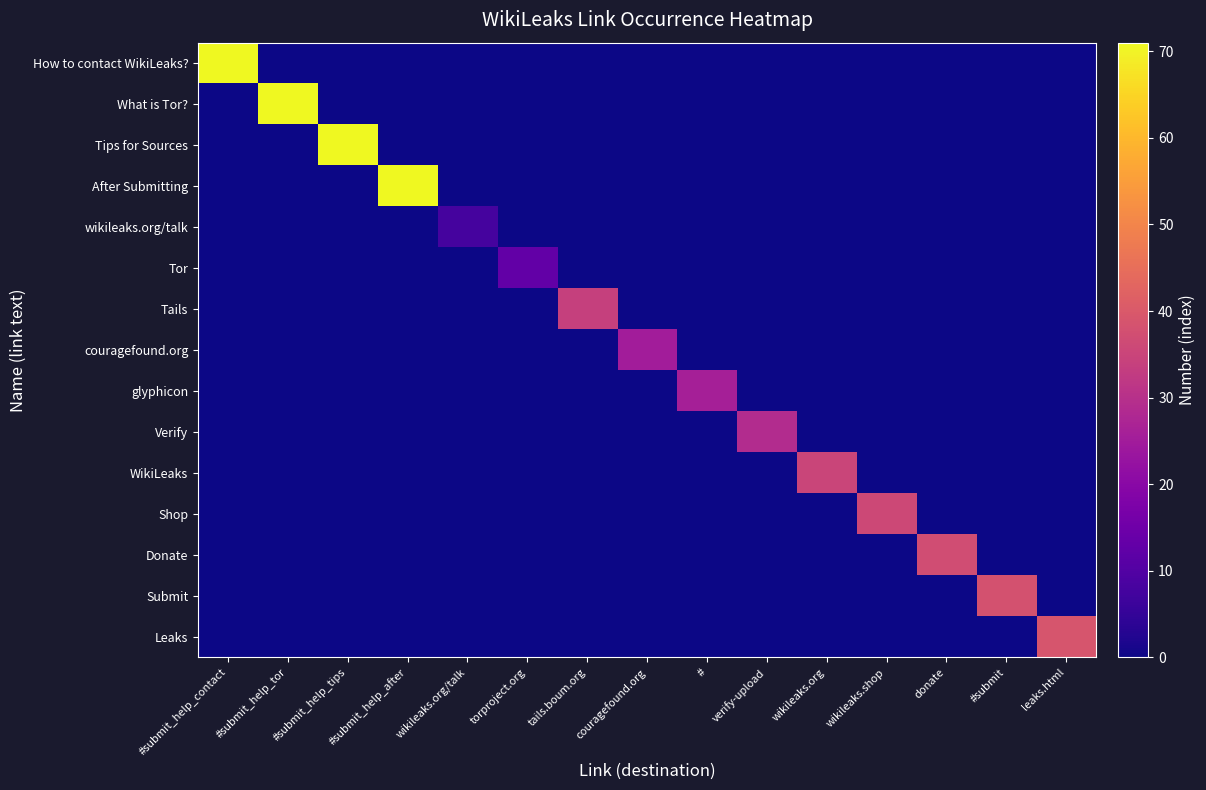

What is the difference between the highest and lowest values at wikileaks.org?

35